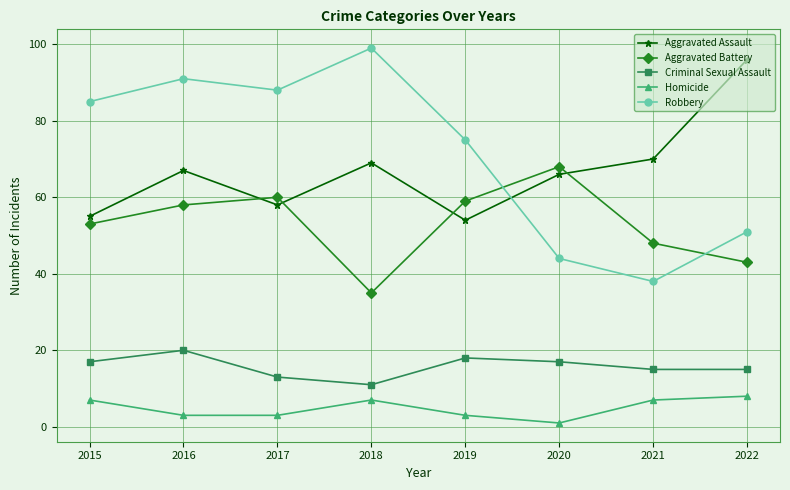

Reading right to left, what are all the values shown in this chart?

Aggravated Assault: 2022=96	2021=70	2020=66	2019=54	2018=69	2017=58	2016=67	2015=55
Aggravated Battery: 2022=43	2021=48	2020=68	2019=59	2018=35	2017=60	2016=58	2015=53
Criminal Sexual Assault: 2022=15	2021=15	2020=17	2019=18	2018=11	2017=13	2016=20	2015=17
Homicide: 2022=8	2021=7	2020=1	2019=3	2018=7	2017=3	2016=3	2015=7
Robbery: 2022=51	2021=38	2020=44	2019=75	2018=99	2017=88	2016=91	2015=85